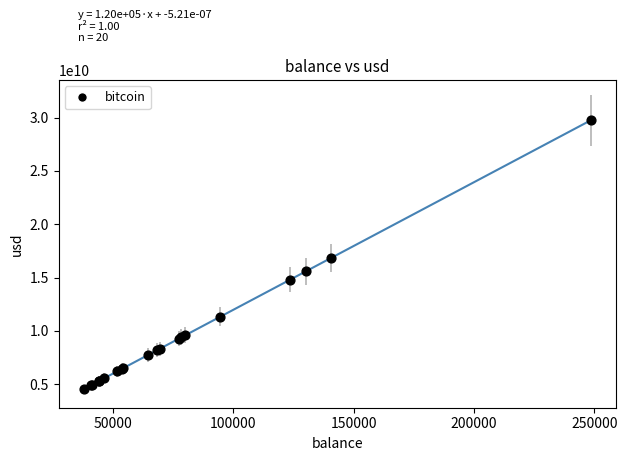

What Y value in the scatter plot is closest to 17153085143?

16831305011.2